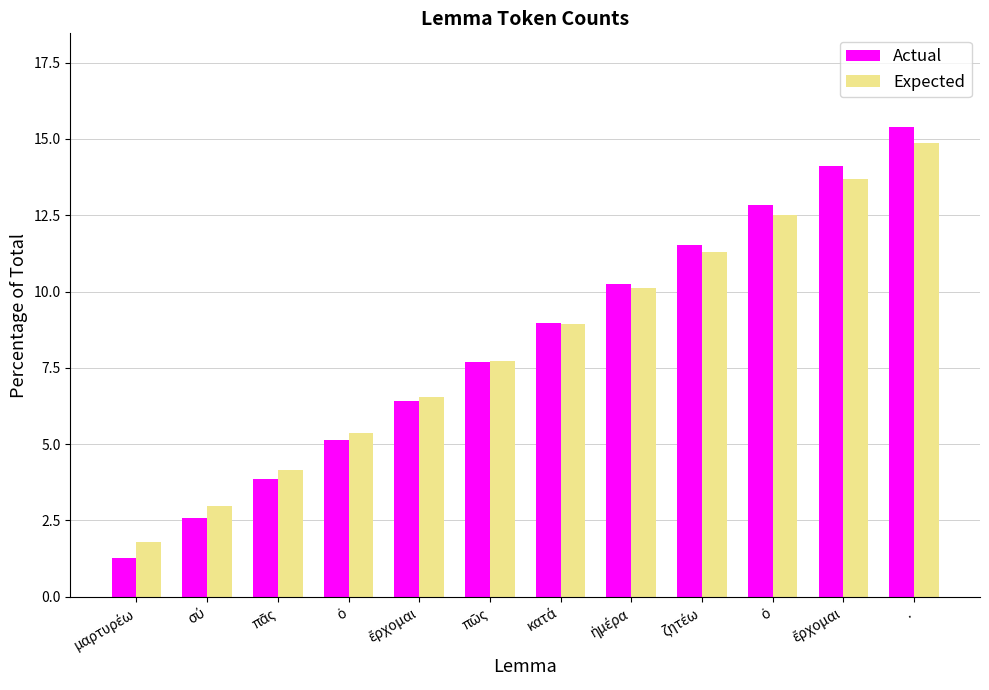

Are the bars grouped side by side (vs. stacked)?

Yes